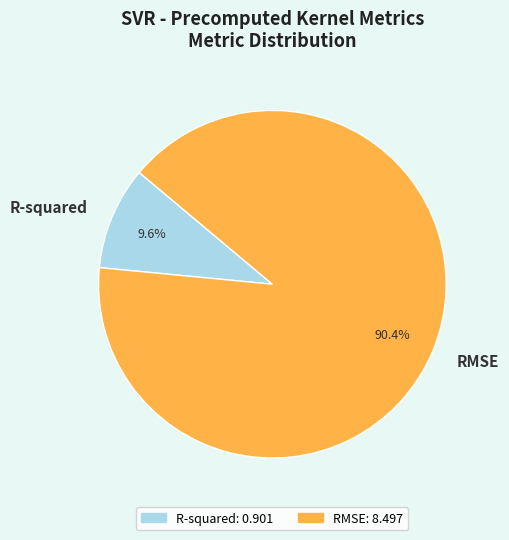

Which slice is the largest?

RMSE